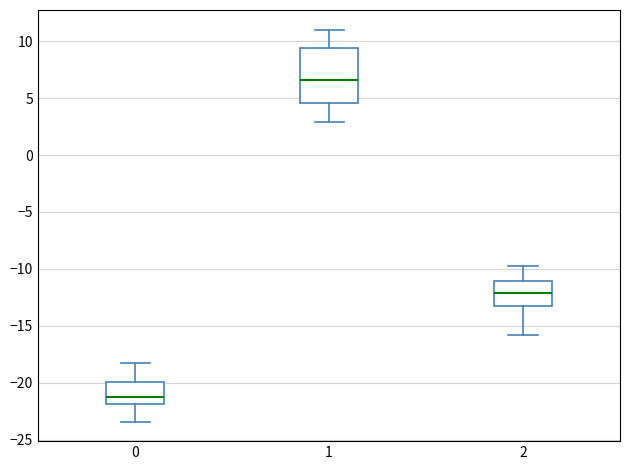

Which box is the tallest, from its lower edge to its upper edge?

1